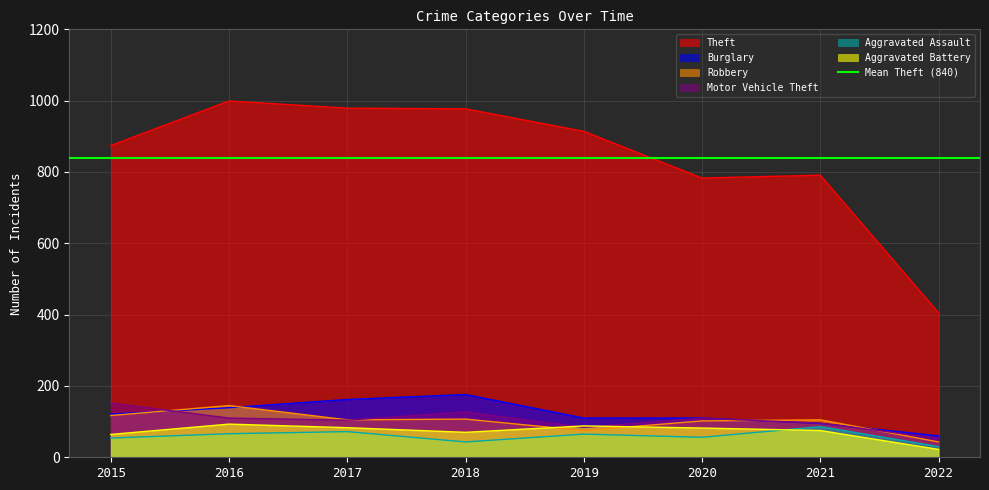

What is the sum of all Aggravated Battery values?

577